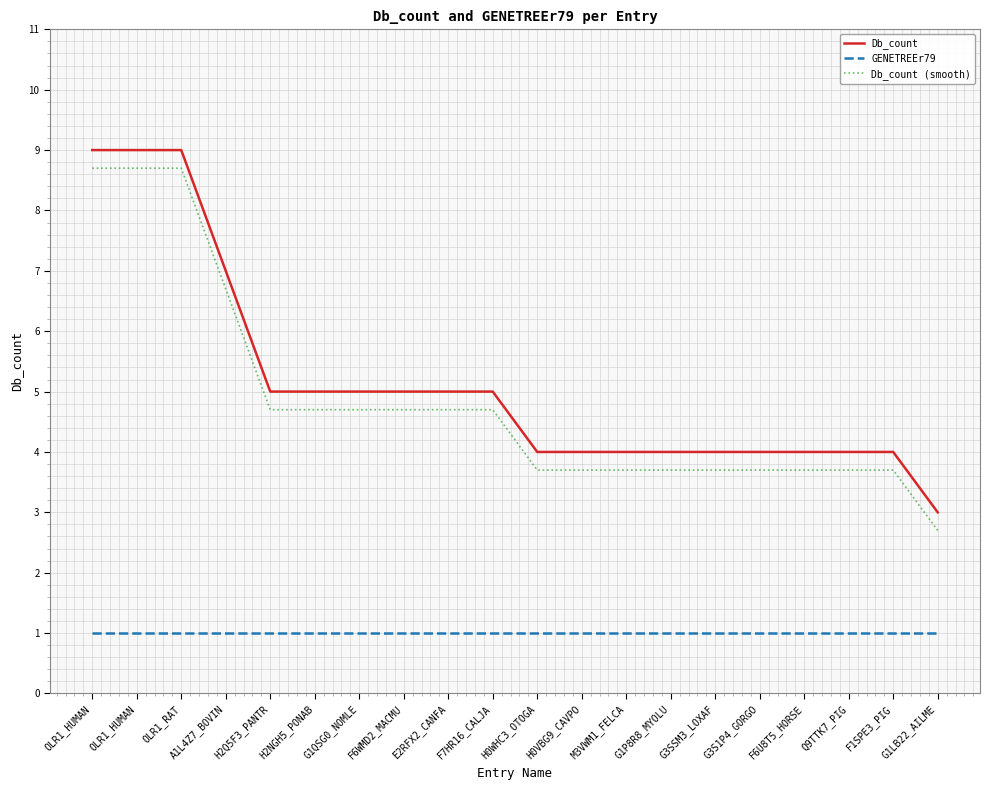

Between Q9TTK7_PIG and G1LB22_AILME, which series saw the biggest shift?

Db_count